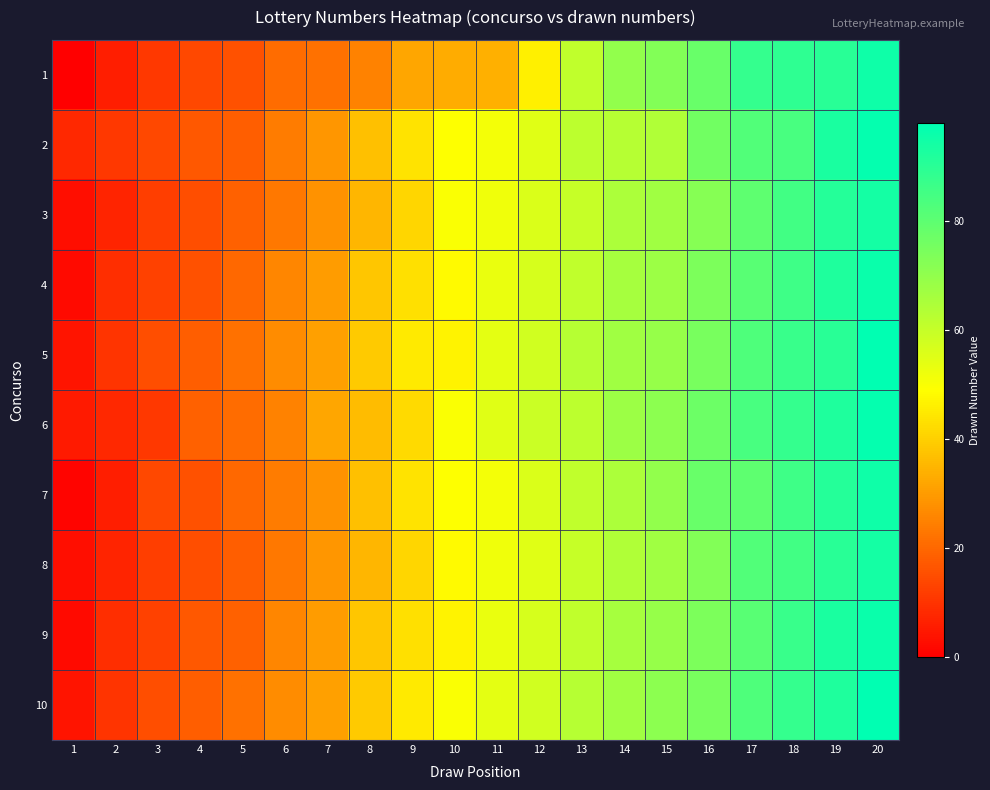

At which category does the chart reach its peak across all series?

20